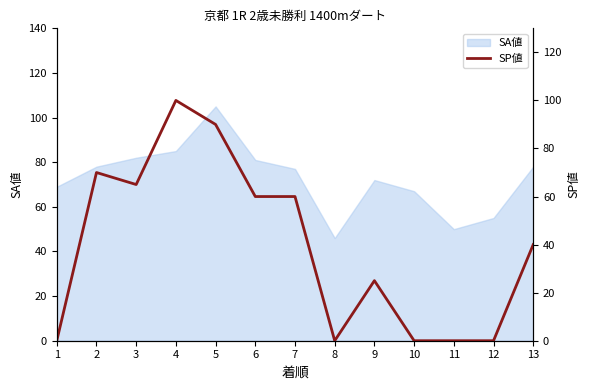

Where does the data first go above 40?

2